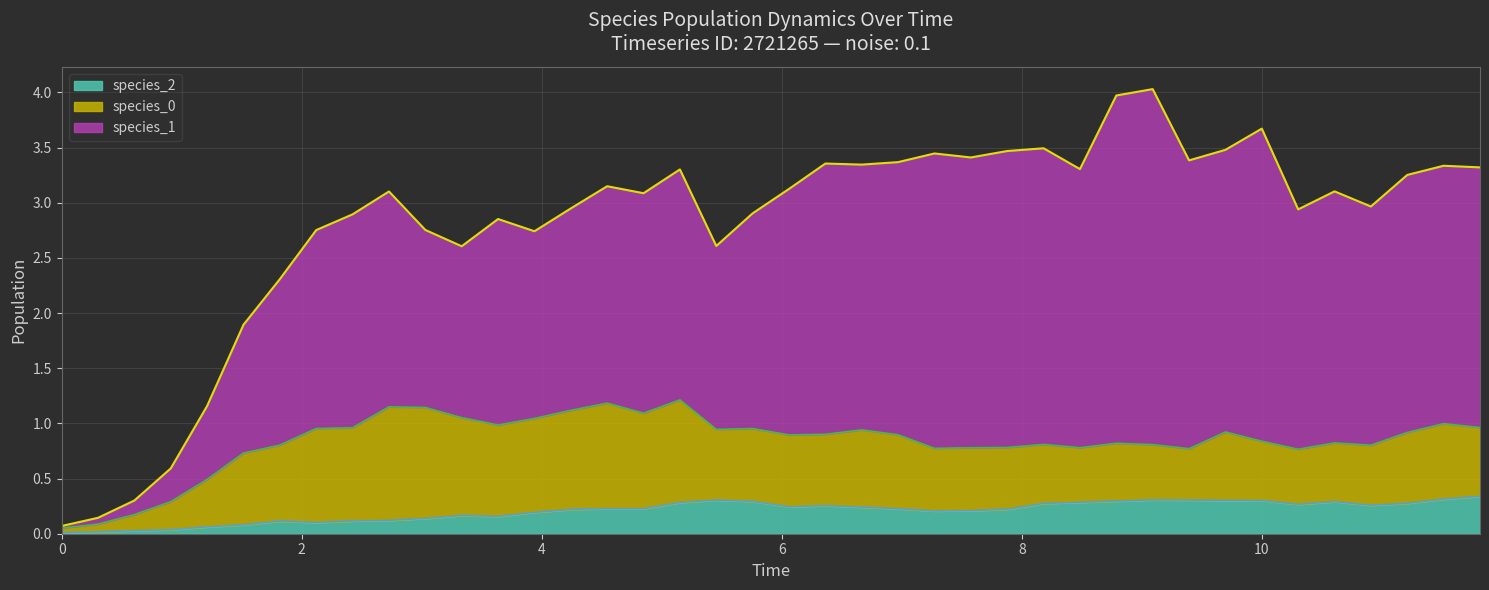

Does the chart display data point markers on the line(s)?

No